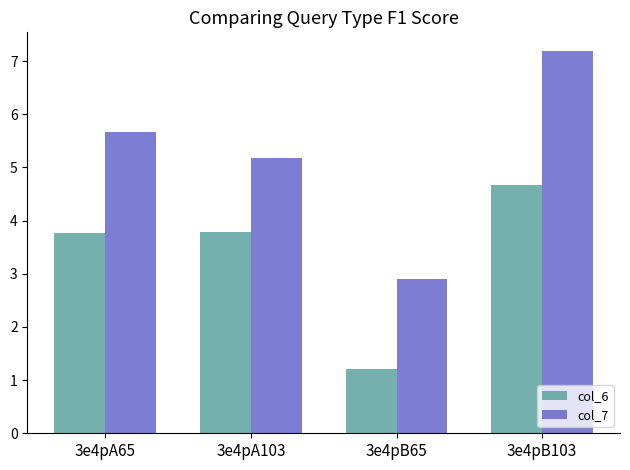

What is the difference between the highest and lowest values at 3e4pA103?

1.4